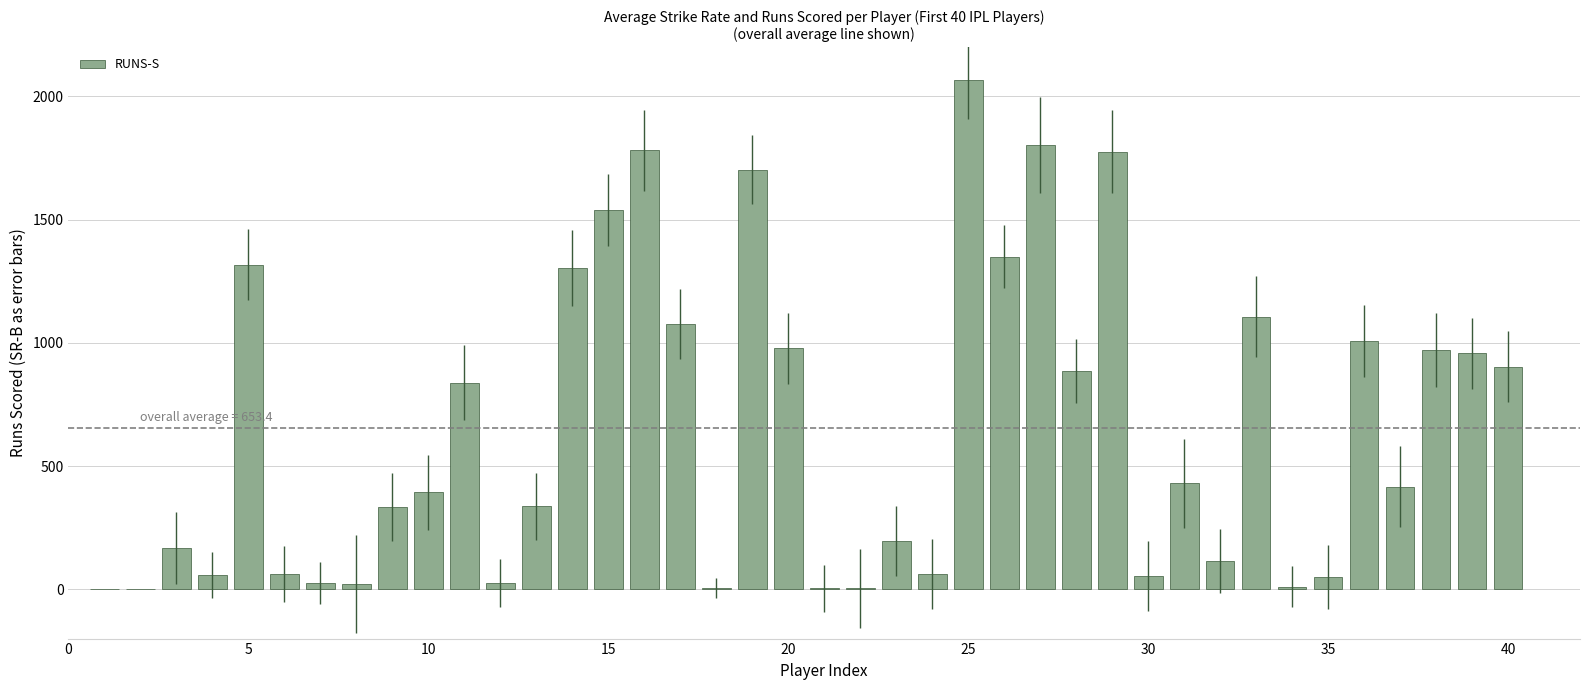

The value at 30 is 54. True or false?

True